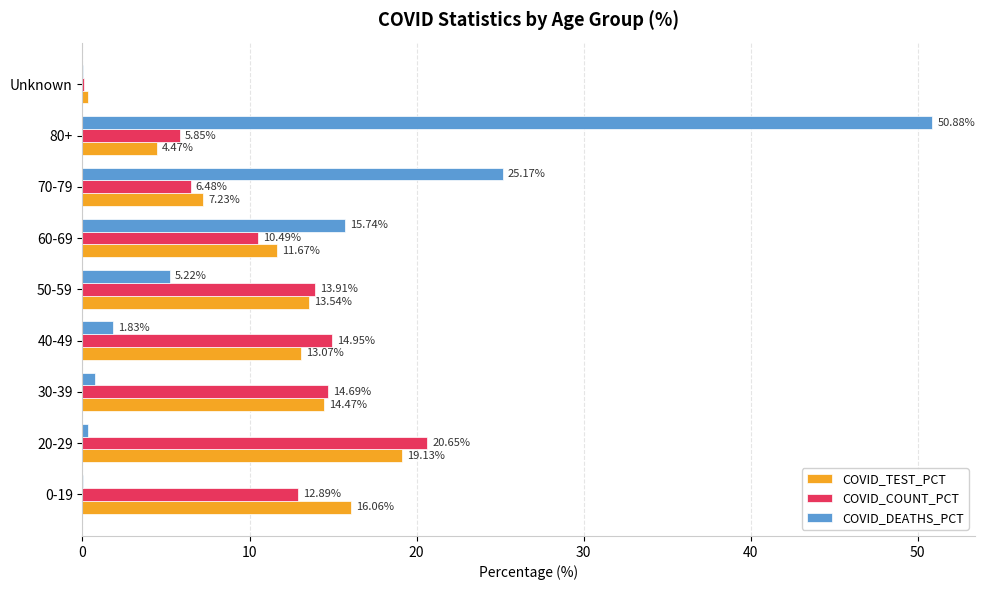

What is the sum of all COVID_TEST_PCT values?

100.0